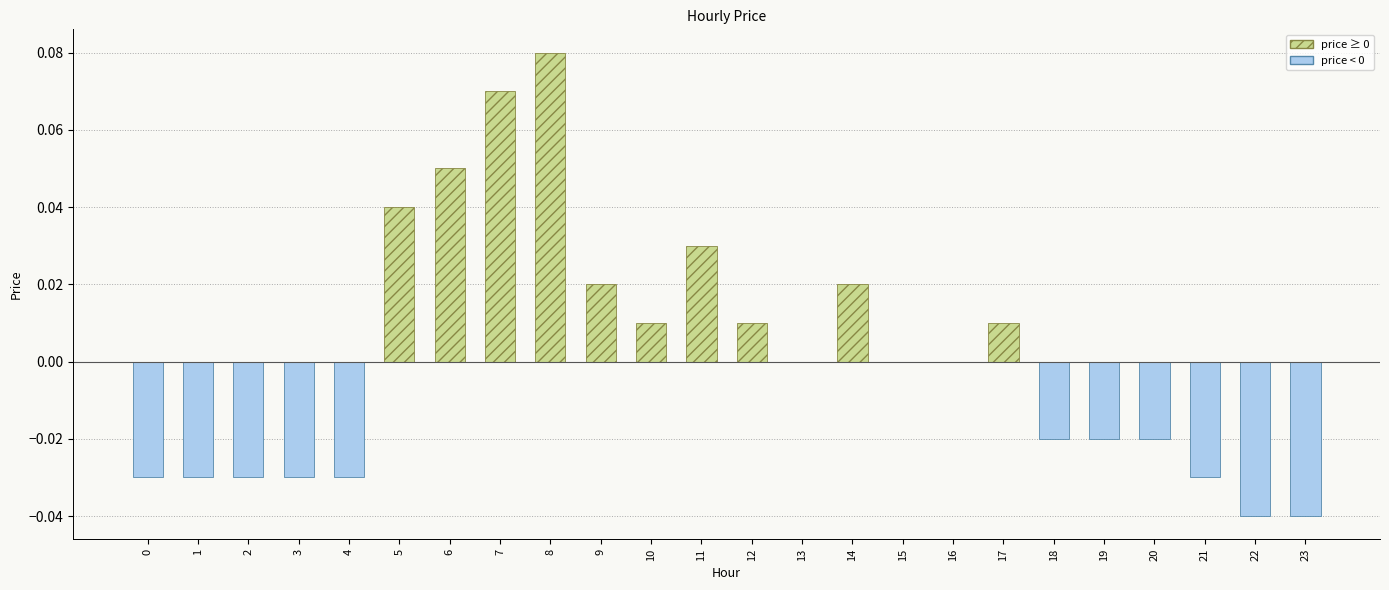

The chart shows a value of 0.0 at 15. True or false?

True